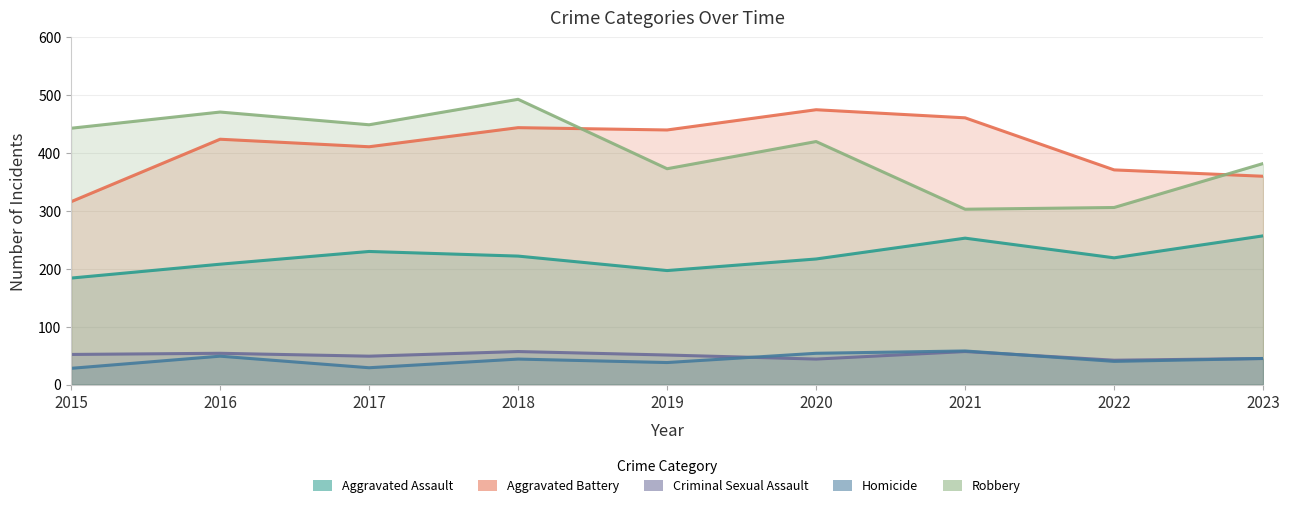

What are all the series names shown in the legend?

Aggravated Assault, Aggravated Battery, Criminal Sexual Assault, Homicide, Robbery